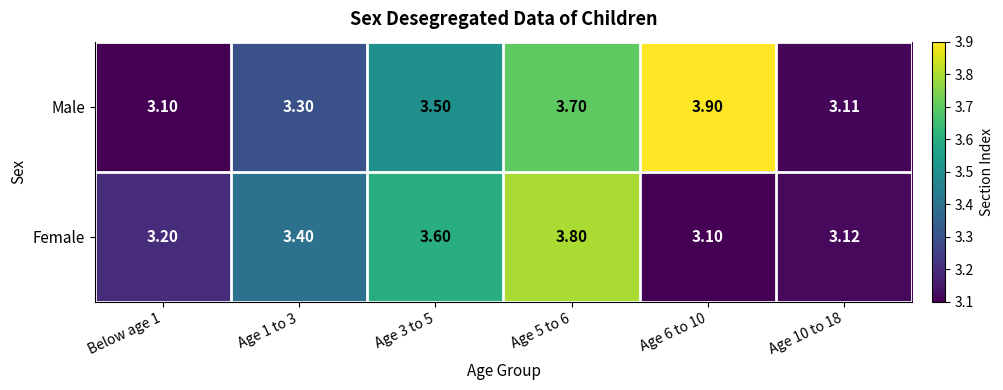

List the series in order of their peak value, lowest first.

Female, Male